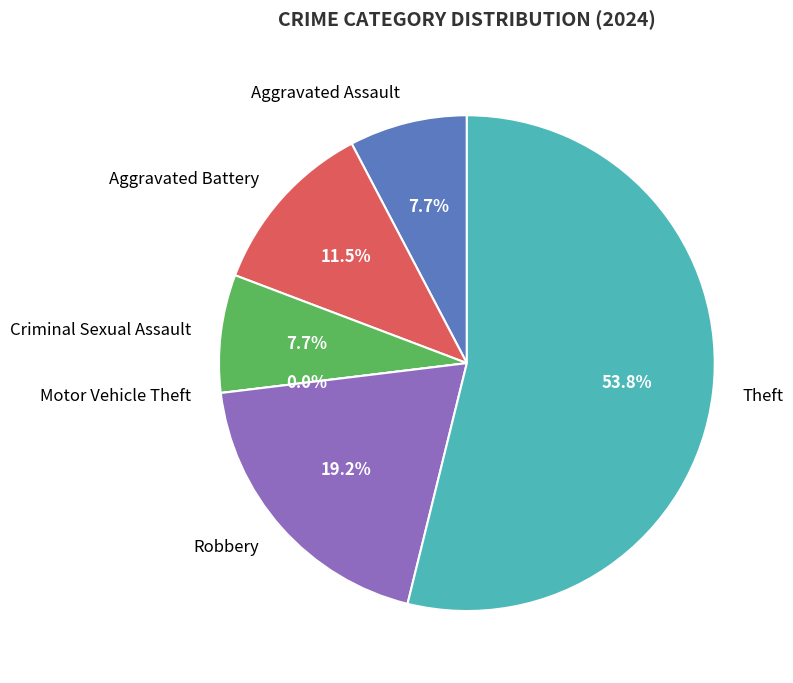

What percentage is NOT represented by Robbery?

80.8%